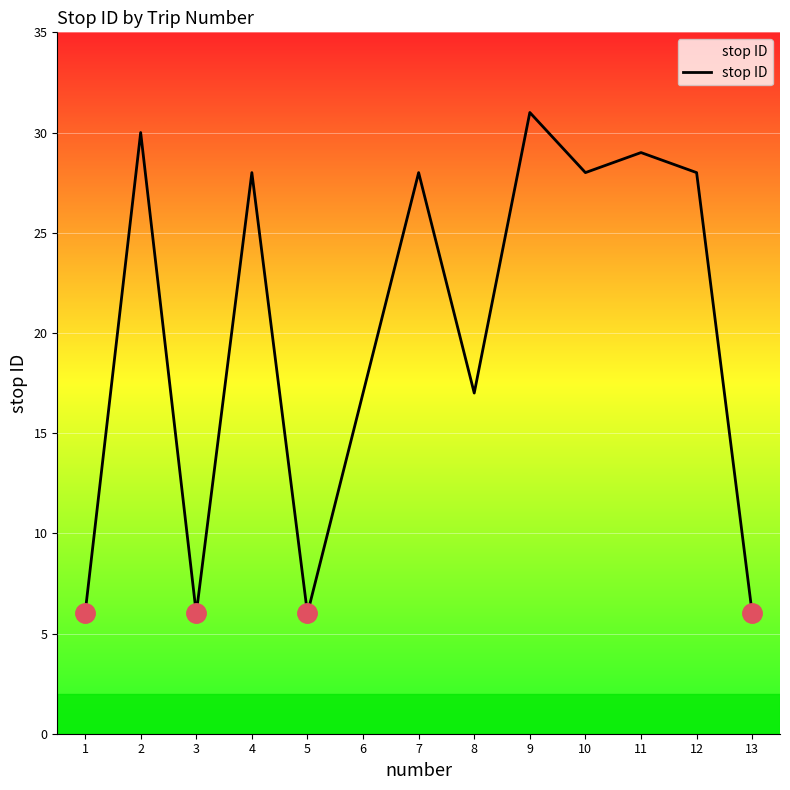

What is the change in value from 2 to 4?

-2